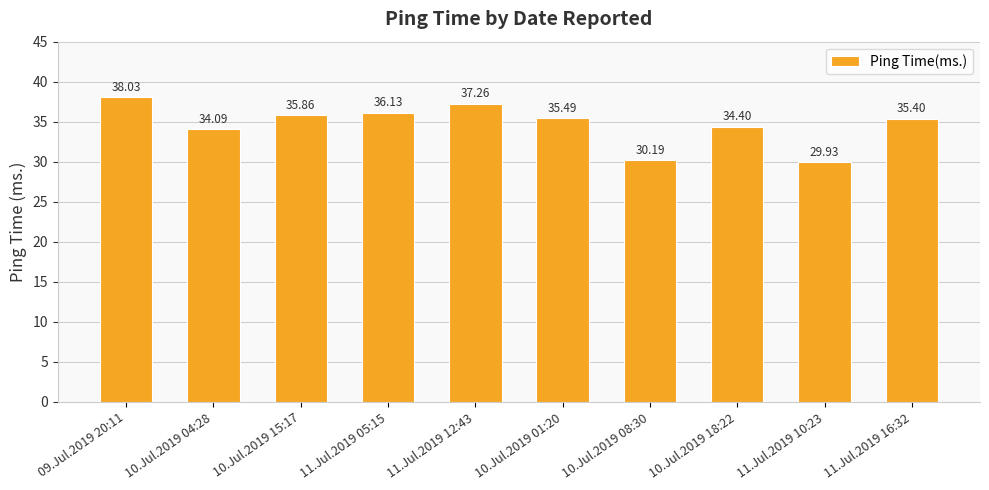

Reading left to right, list all the values displayed in this chart.

09.Jul.2019 20:11=38.0	10.Jul.2019 04:28=34.1	10.Jul.2019 15:17=35.9	11.Jul.2019 05:15=36.1	11.Jul.2019 12:43=37.3	10.Jul.2019 01:20=35.5	10.Jul.2019 08:30=30.2	10.Jul.2019 18:22=34.4	11.Jul.2019 10:23=29.9	11.Jul.2019 16:32=35.4